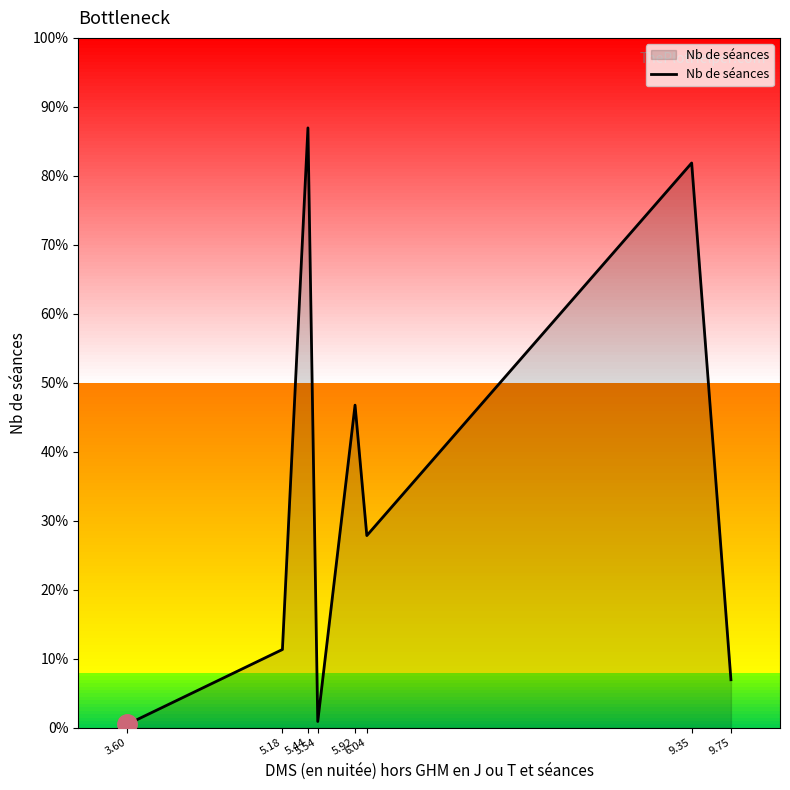

Is it true that the value at 5.44 is 1680?

False